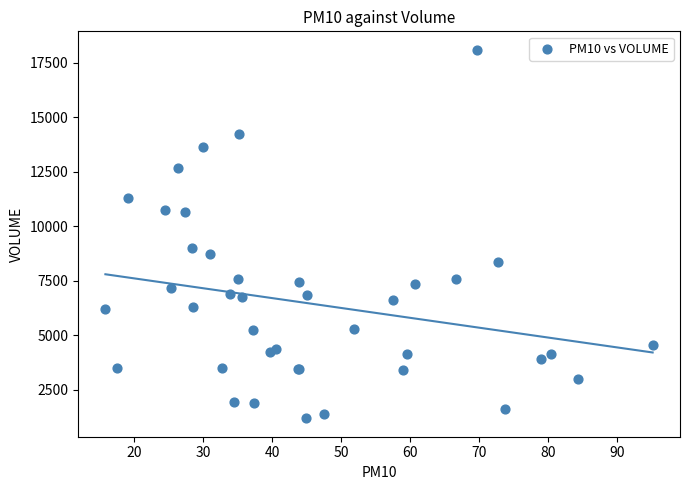

What Y value in the scatter plot is closest to 9641?

8987